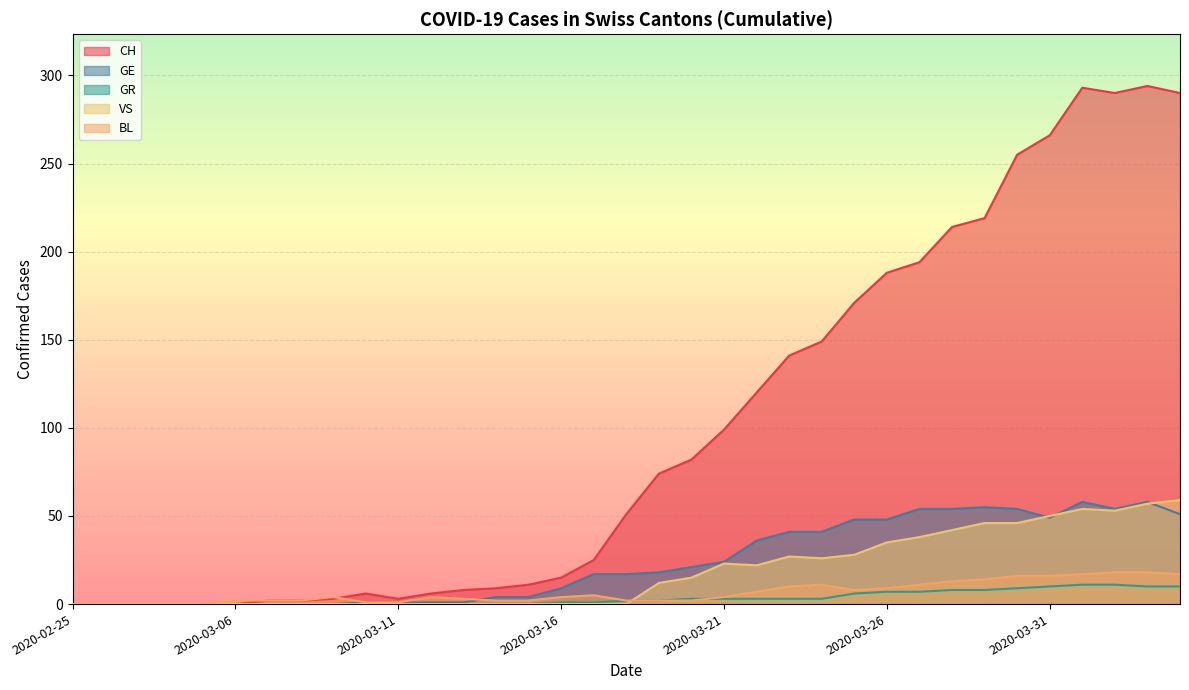

What is the greatest value displayed?

294